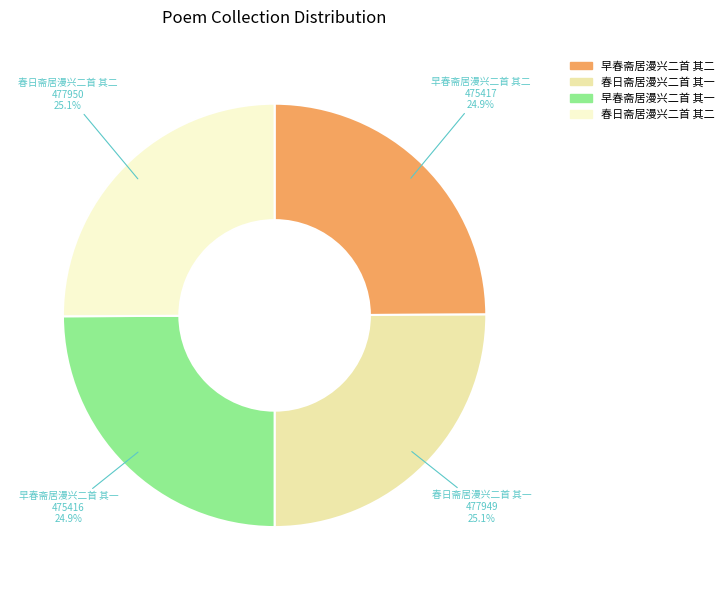

True or false: 早春斋居漫兴二首 其一 accounts for 25% of the total.

True